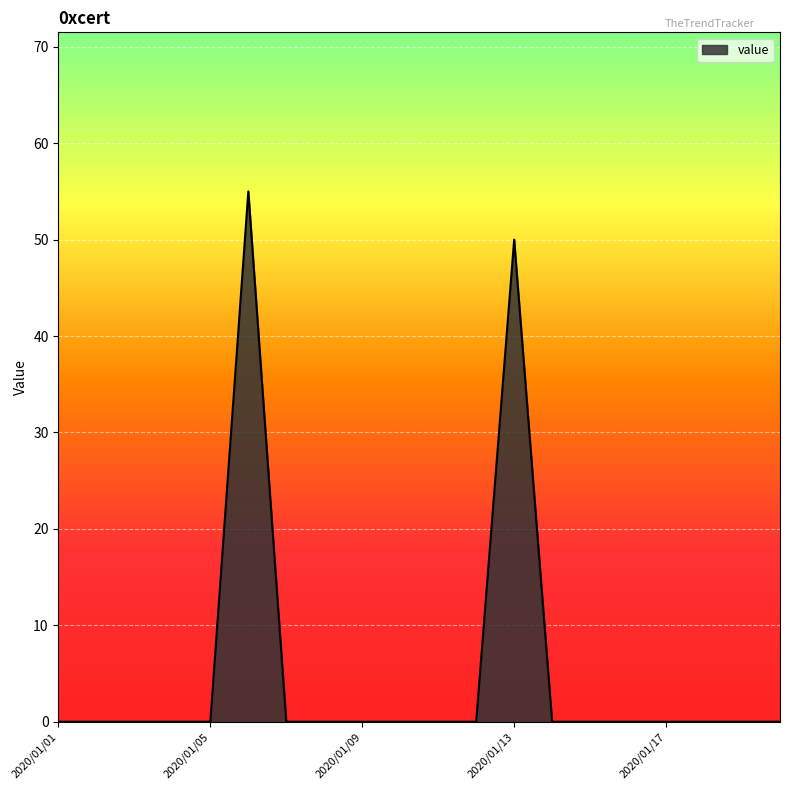

What is the maximum value shown in the chart?

55